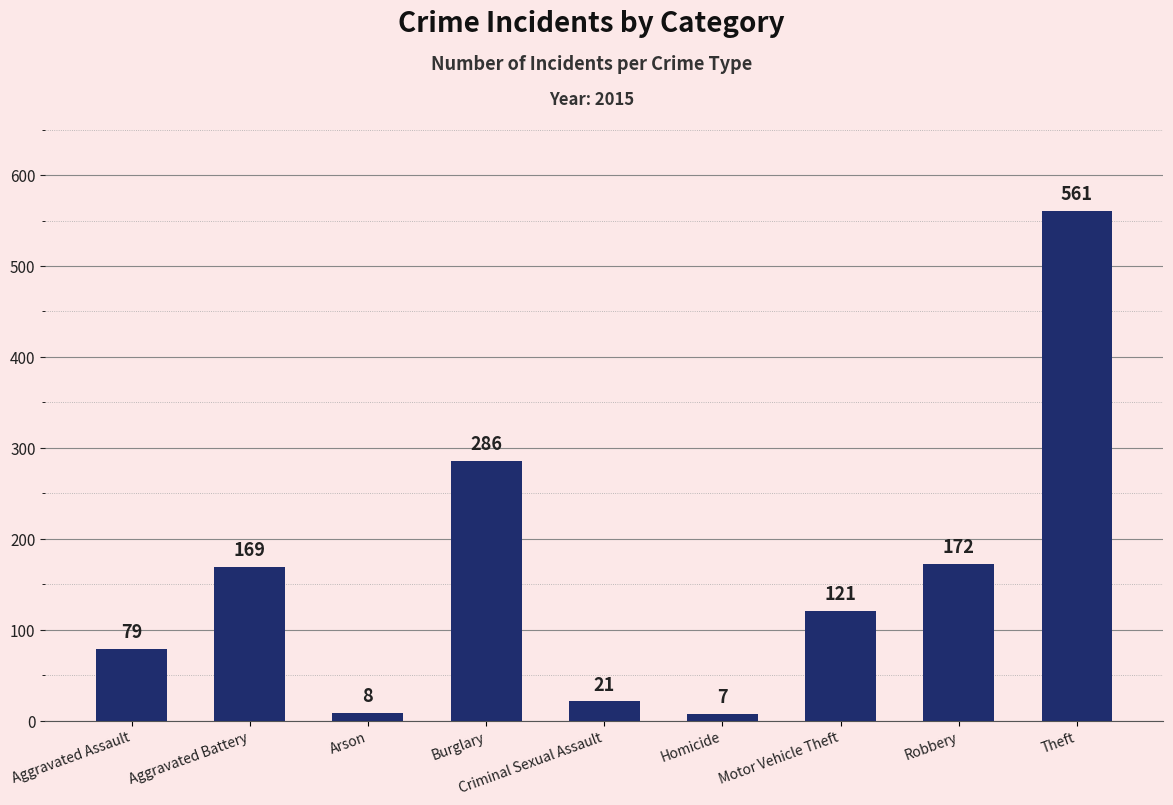

List the labels in order of value, largest first.

Theft, Burglary, Robbery, Aggravated Battery, Motor Vehicle Theft, Aggravated Assault, Criminal Sexual Assault, Arson, Homicide